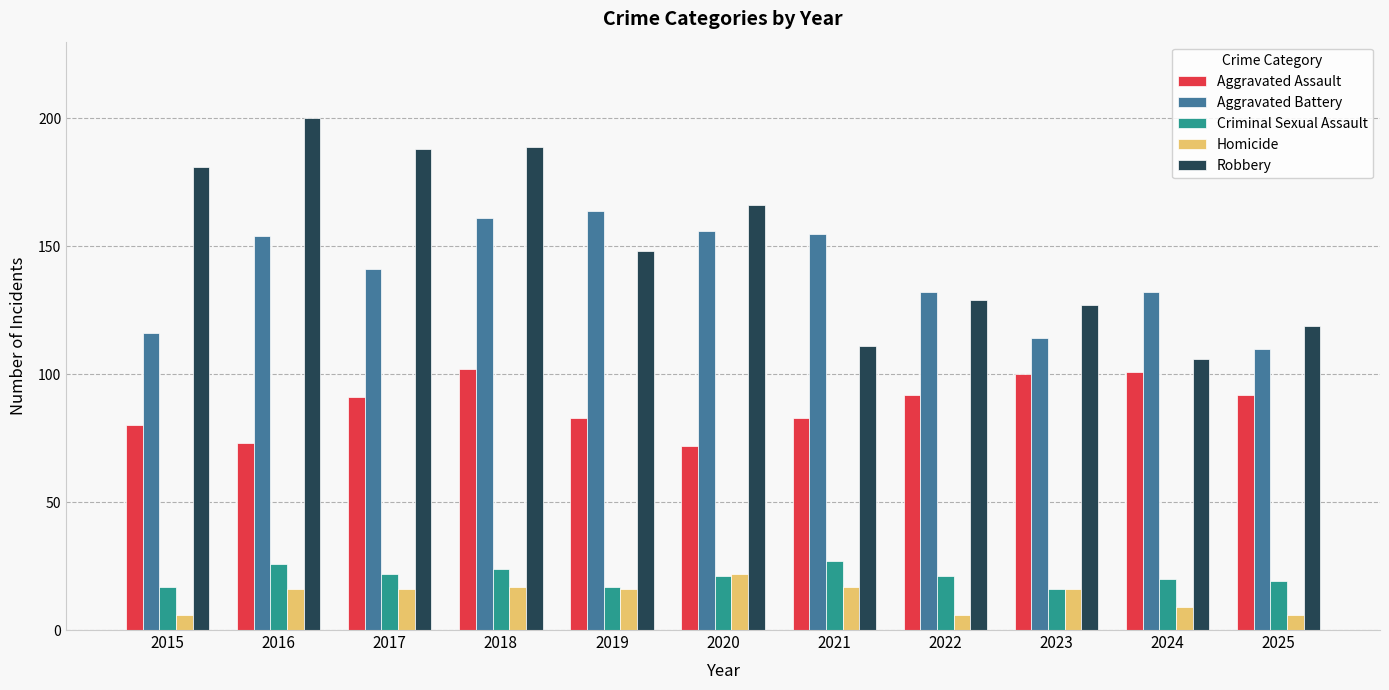

What is the value of the Aggravated Assault bar at the 3rd from the left?

91